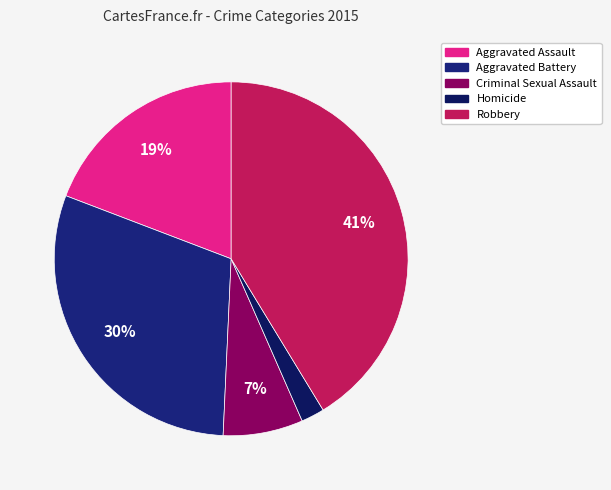

To the nearest percent, what is the difference between the largest and smallest slice percentages?

39%